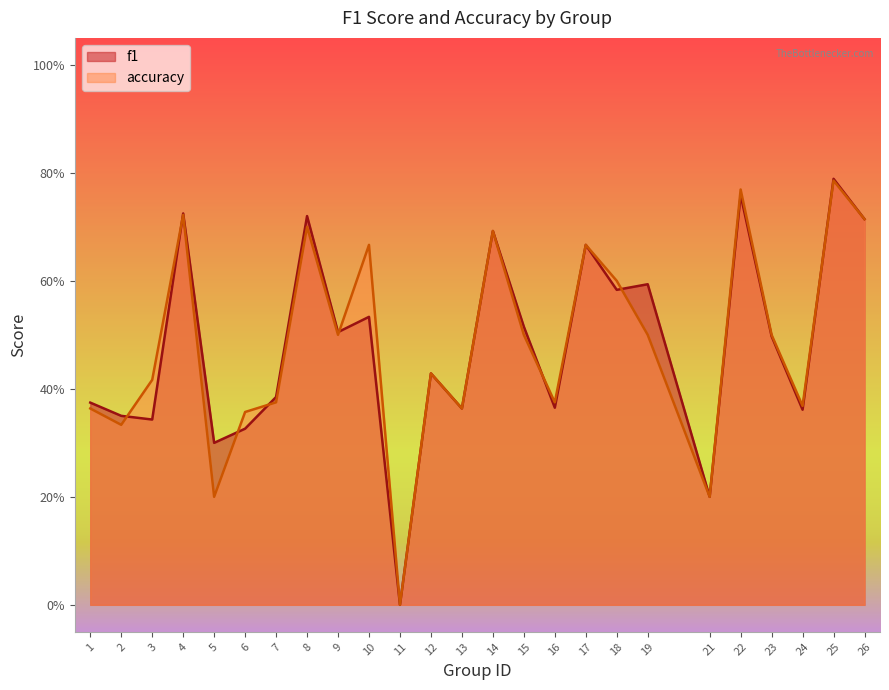

At which category does f1 reach its first local valley?

3